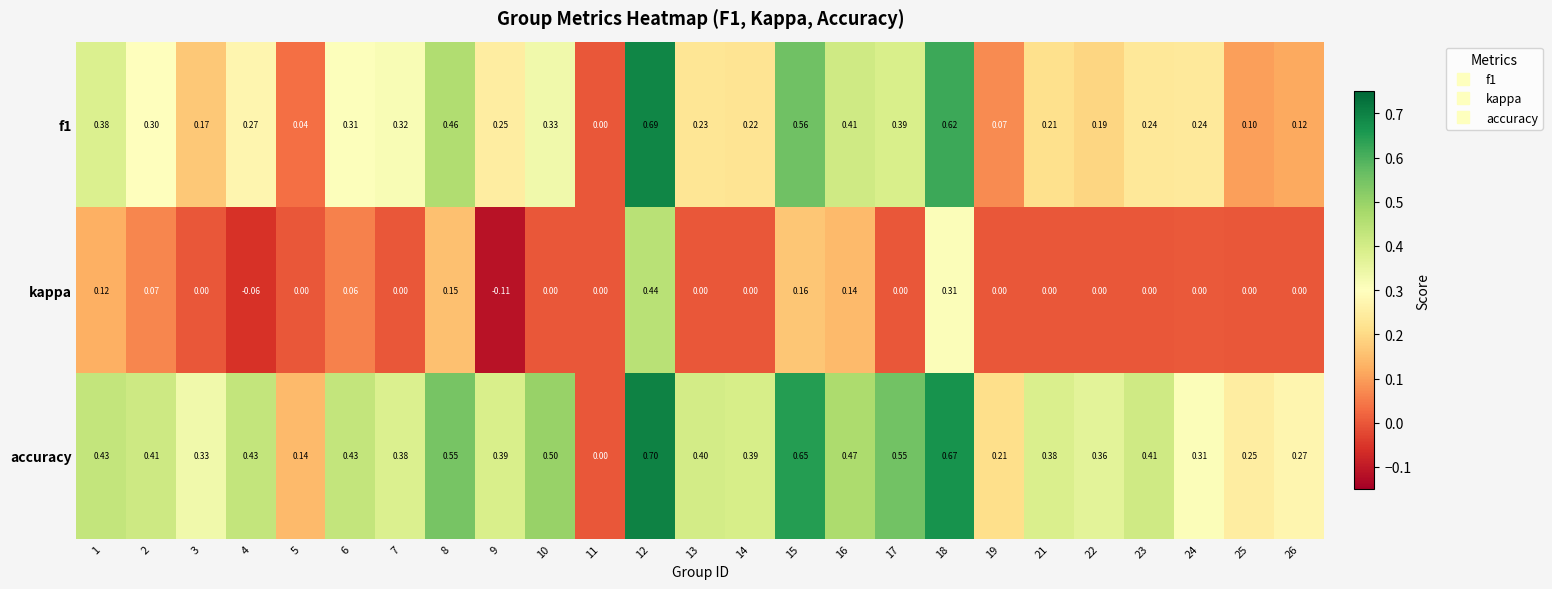

List the series in order of their overall mean, lowest first.

kappa, f1, accuracy